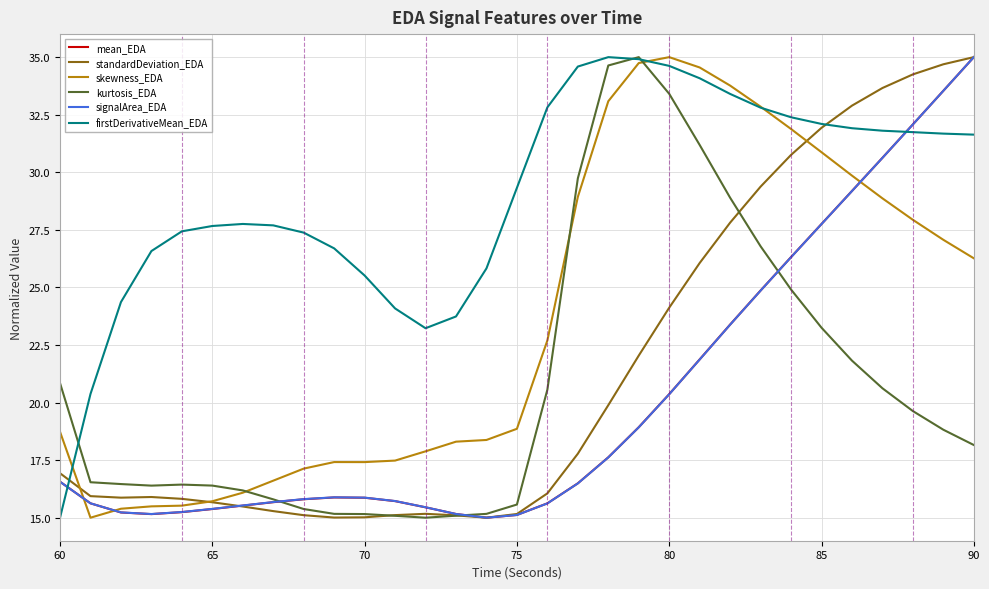

What is the maximum value shown in the chart?

35.0